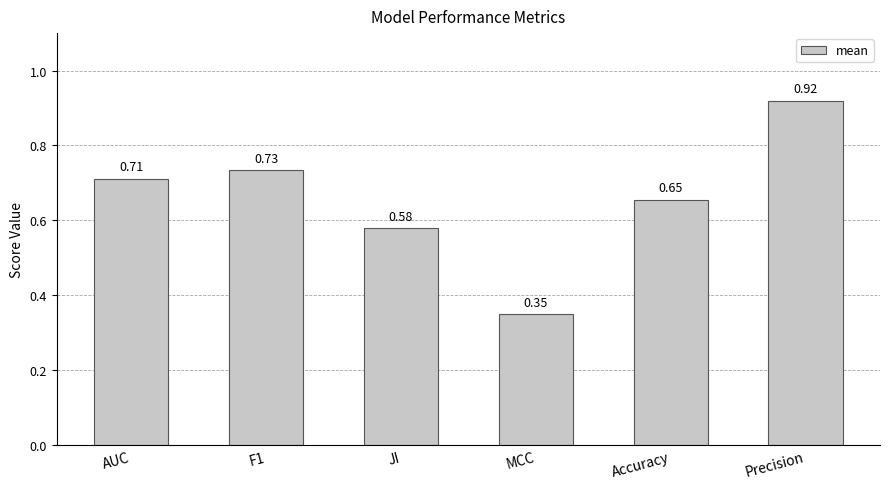

What position from the left is AUC?

1